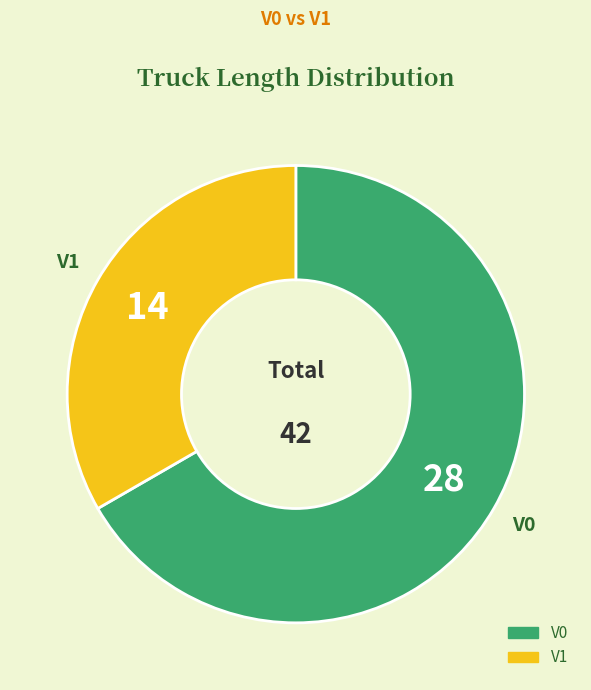

Rank the categories by value from highest to lowest.

V0, V1